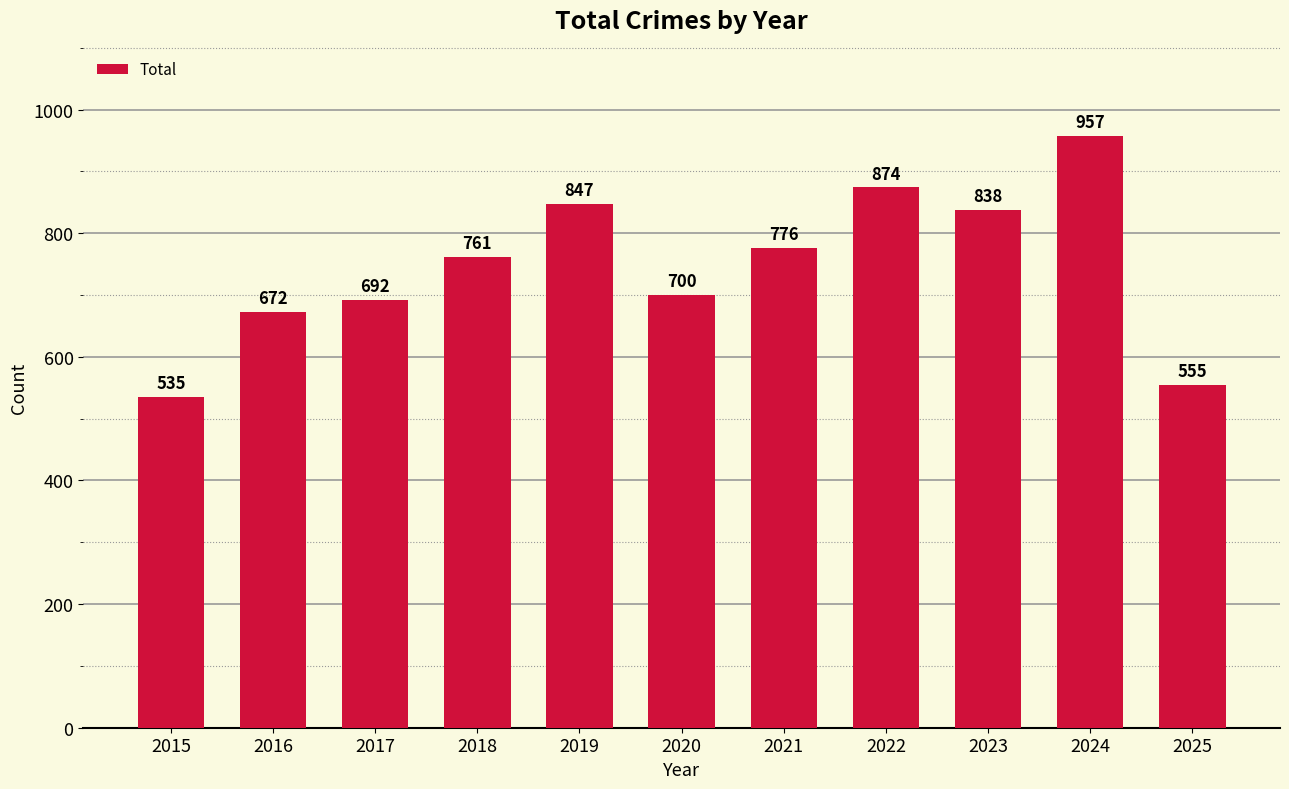

Are the bars grouped side by side (vs. stacked)?

No